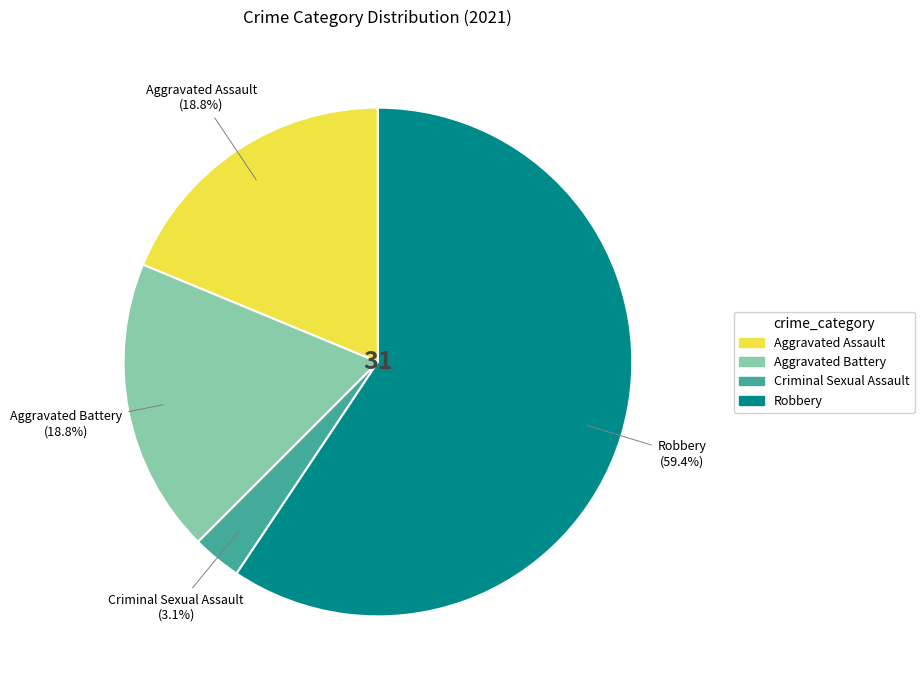

What percentage do Robbery and Aggravated Assault together represent?

78.1%